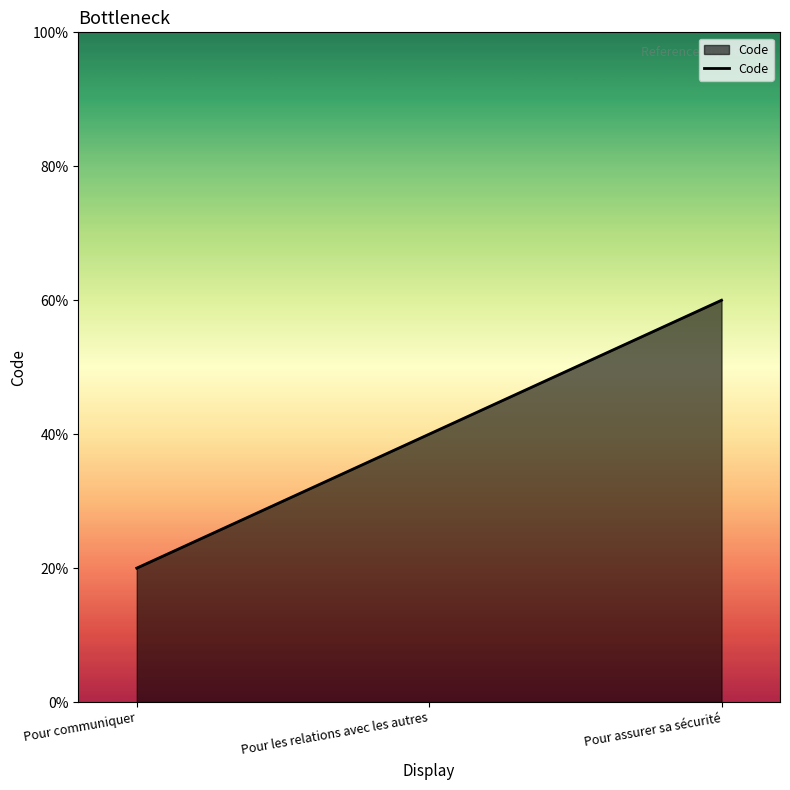

What is the label of the 3rd point from the left?

Pour assurer sa sécurité